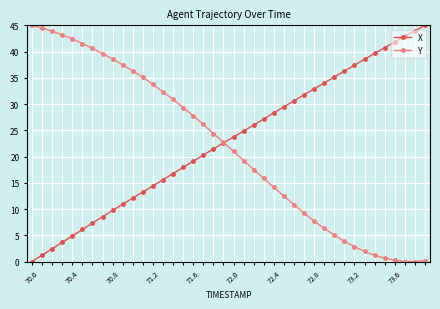

What is the value of the Y point at the 25th from the left?

14.1